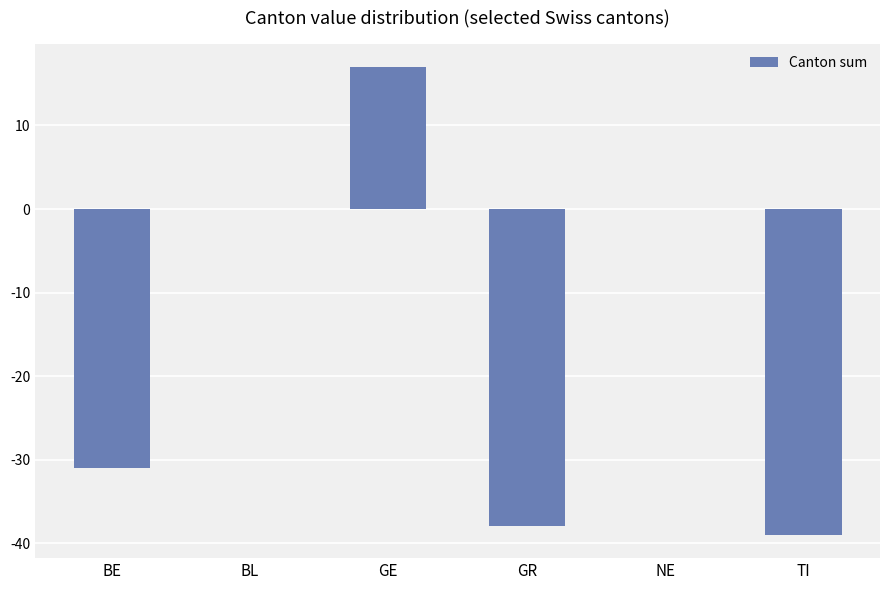

The value at GE is 17. True or false?

True